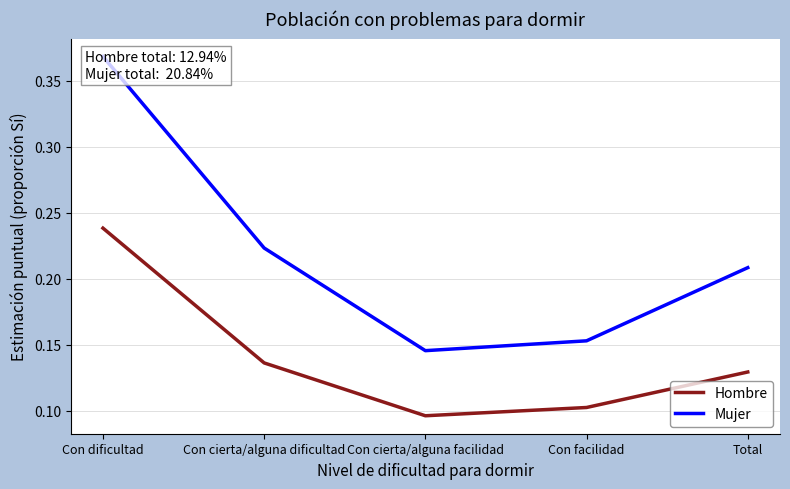

What is the smallest value displayed?

0.1